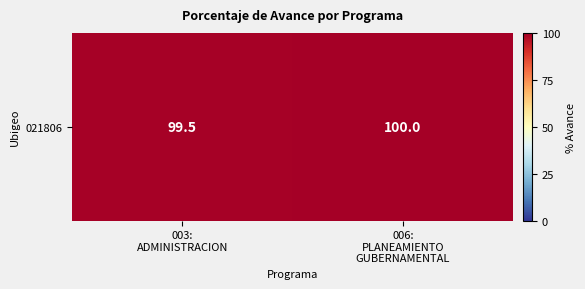

What is the ratio of the value at 006:
PLANEAMIENTO
GUBERNAMENTAL to the value at 003:
ADMINISTRACION?

1.0